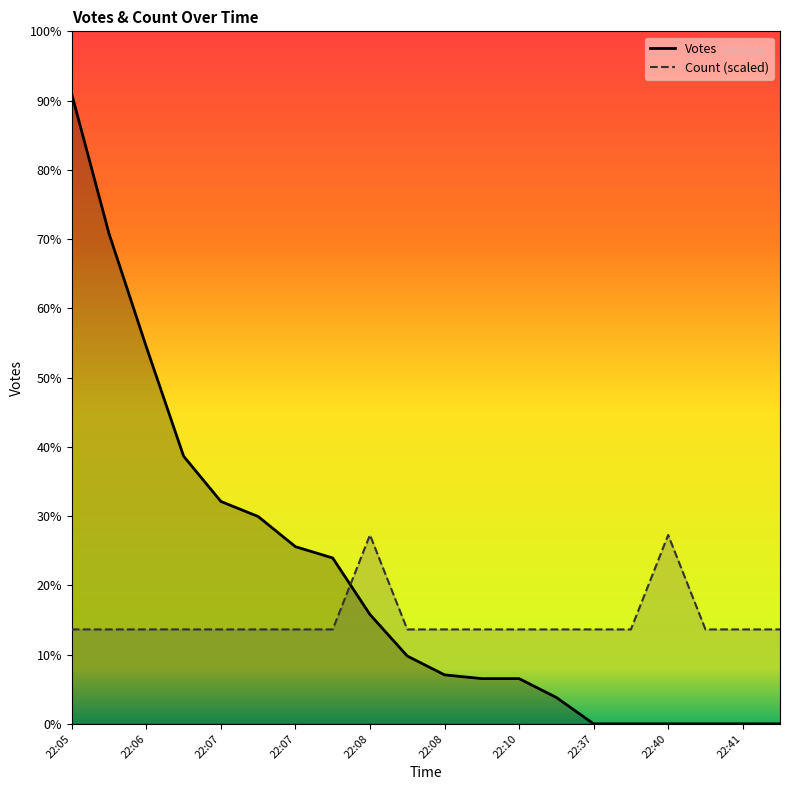

Does the chart display data point markers on the line(s)?

No